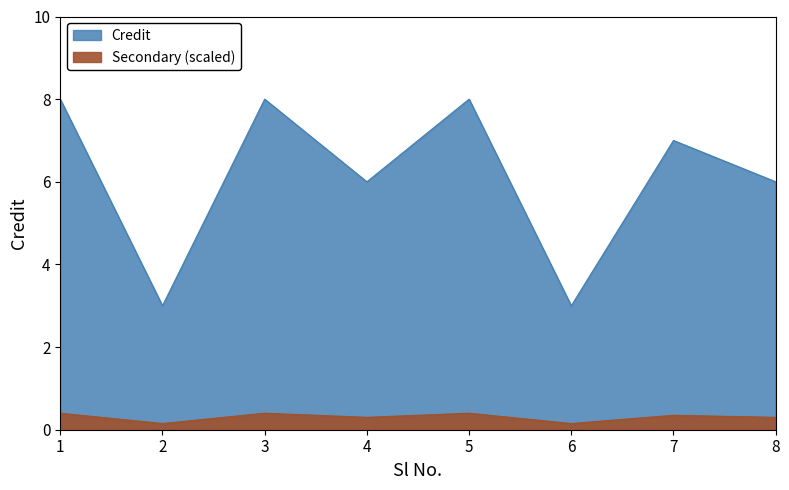

True or false: the data shows 10 at 4.

False